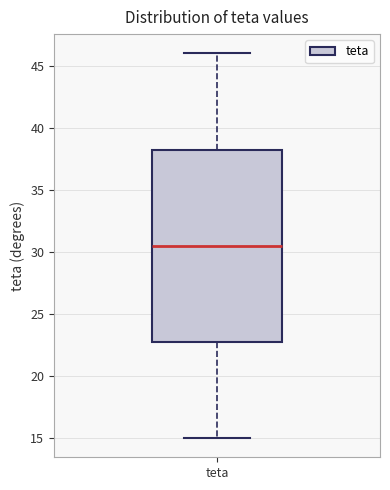

Read this box plot against the y-axis: the position of the median line, the range covered by the box, and the ends of both whiskers. The values are not printed on the chart, so give them approximately, as read against the axis.

median 30.5, box 23.0 to 38.5, whiskers 15.0 to 46.0